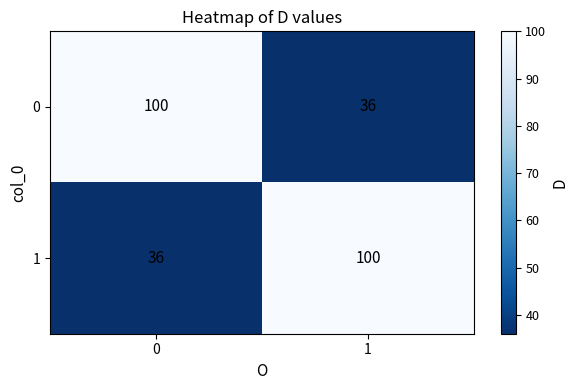

What is the spread (max minus min) of values at 1?

64